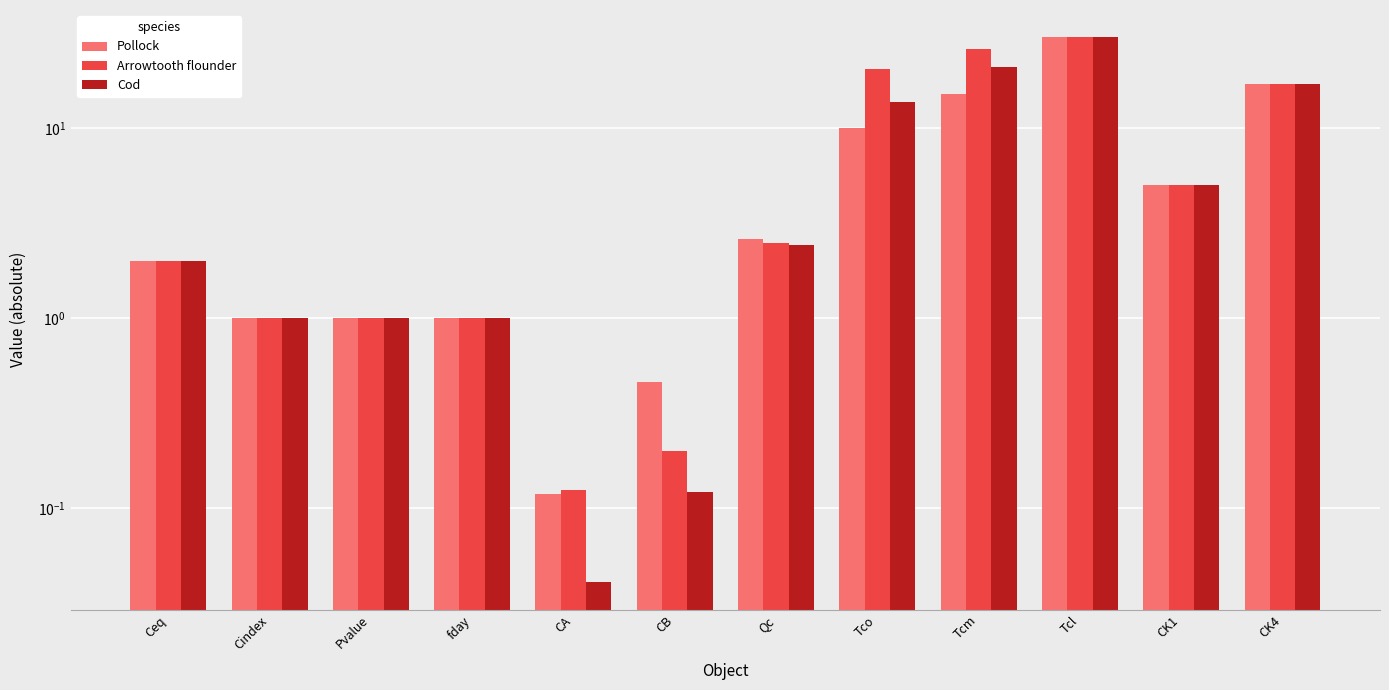

Rank the series by their maximum value, from highest to lowest.

Pollock, Arrowtooth flounder, Cod